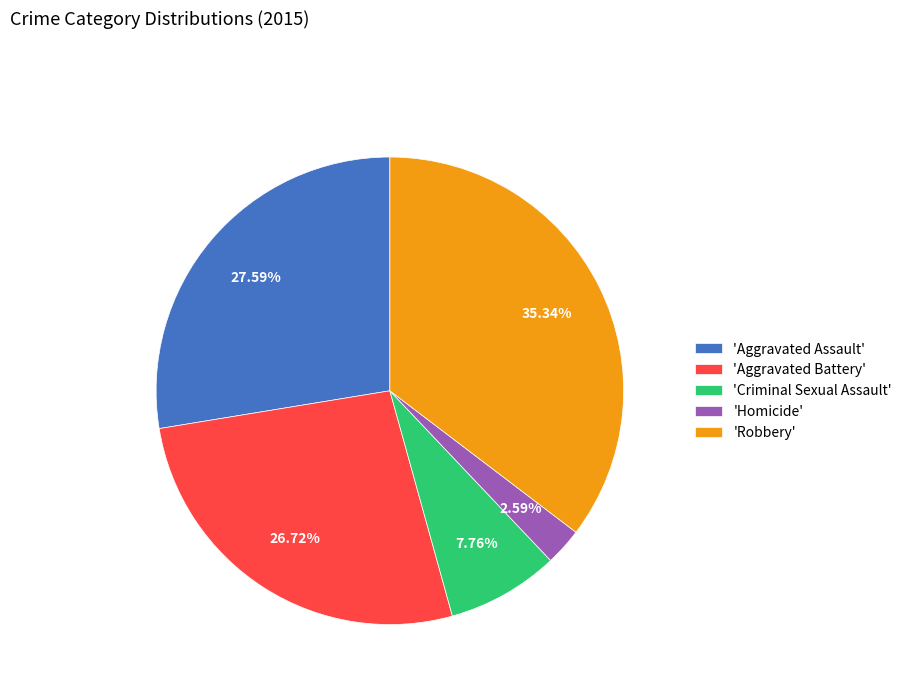

Is the sum of 'Robbery' and 'Homicide' greater than half?

No